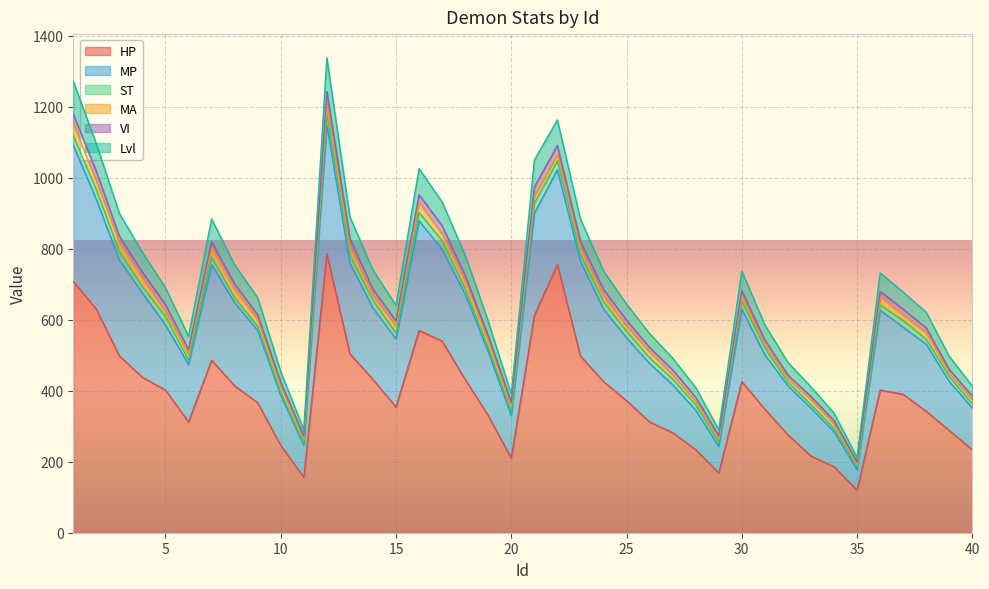

What is the highest value of the HP series?

786